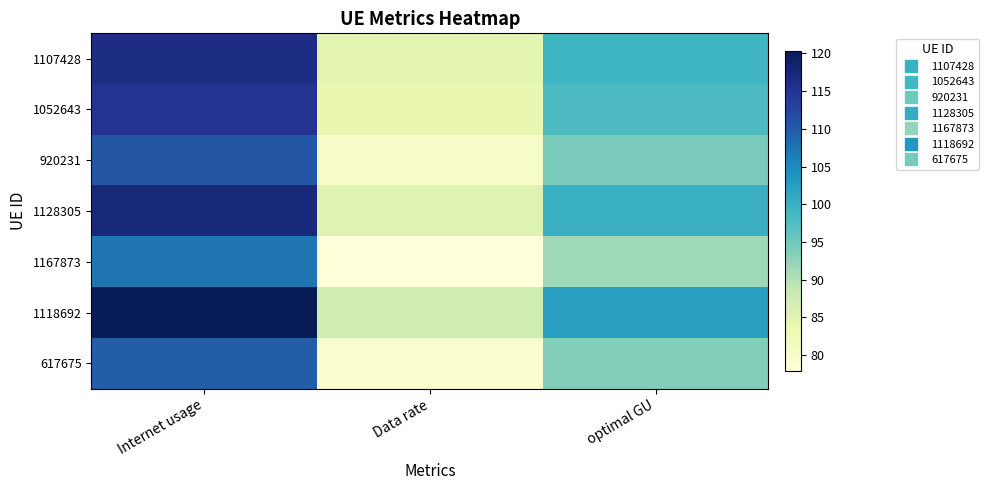

What is the difference between the highest and lowest values at Internet usage?

13.0